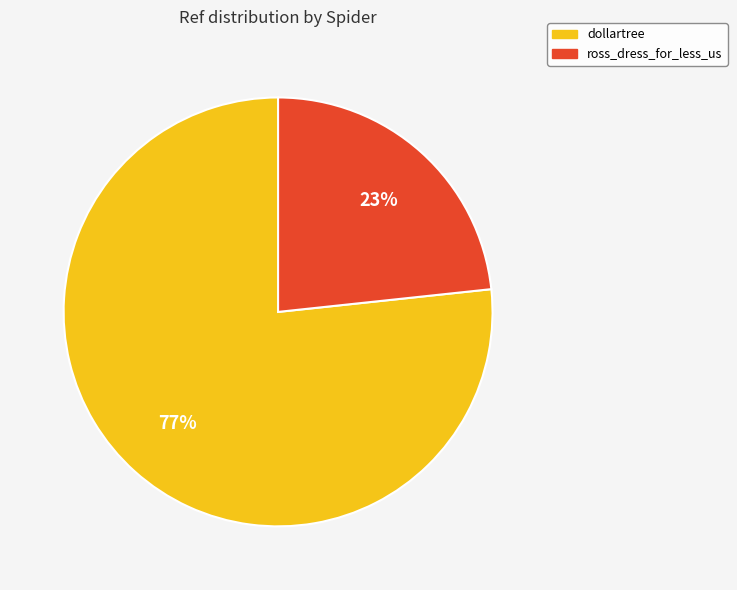

Between ross_dress_for_less_us and dollartree, which is larger?

dollartree